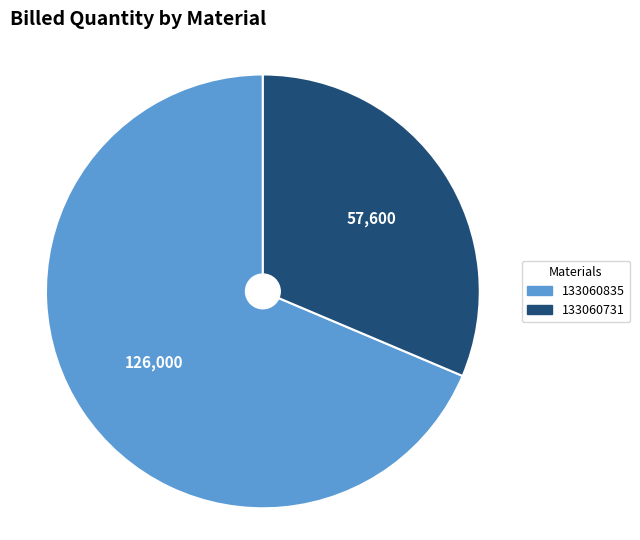

Which category has the biggest portion of the pie?

133060835